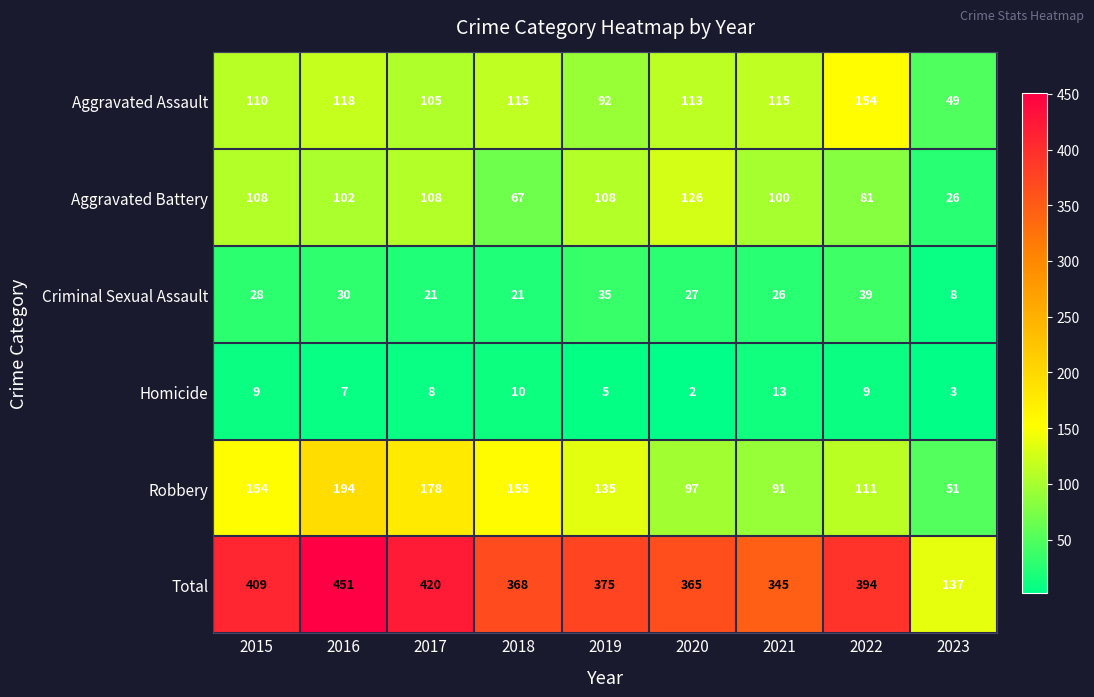

Which series has the largest range (max minus min)?

Total